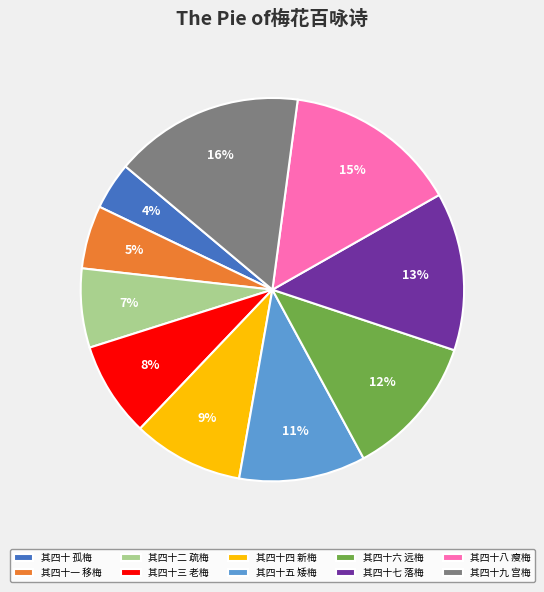

What is the smallest slice in the pie chart?

其四十 孤梅